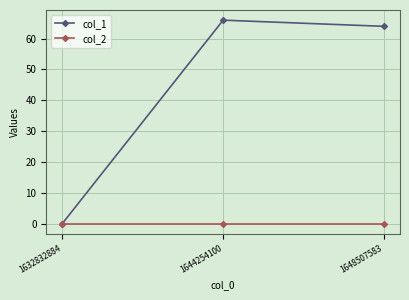

Reading left to right, list all the values displayed in this chart.

col_1: 1632832884=0	1644254100=66	1648507583=64
col_2: 1632832884=0	1644254100=0	1648507583=0